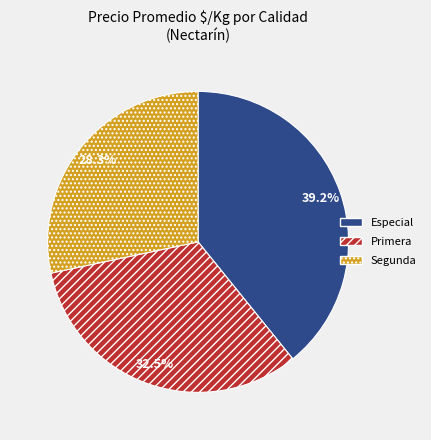

Approximately how many times larger is the value at Primera compared to Segunda?

1.1